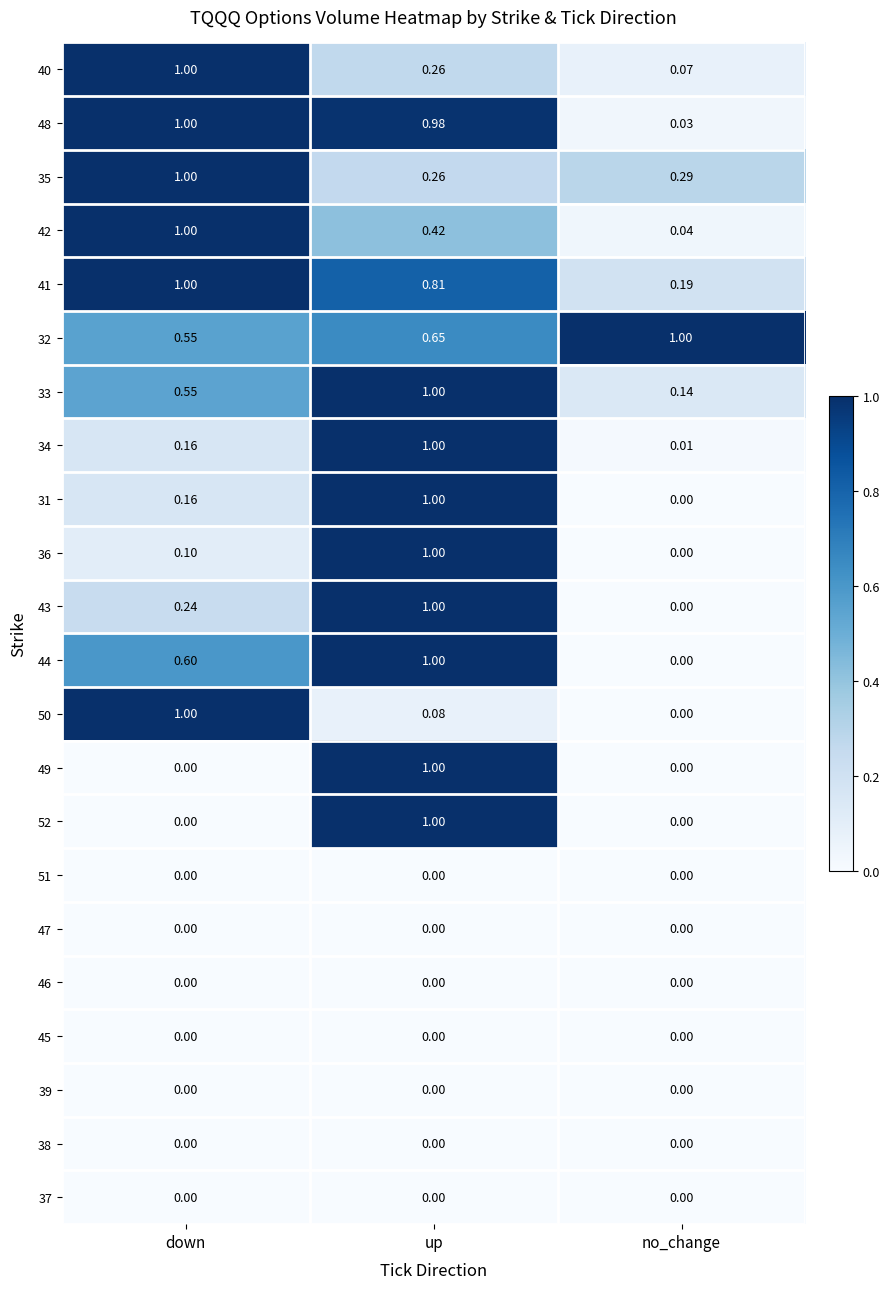

Where is 43 nearest to the value 0?

no_change